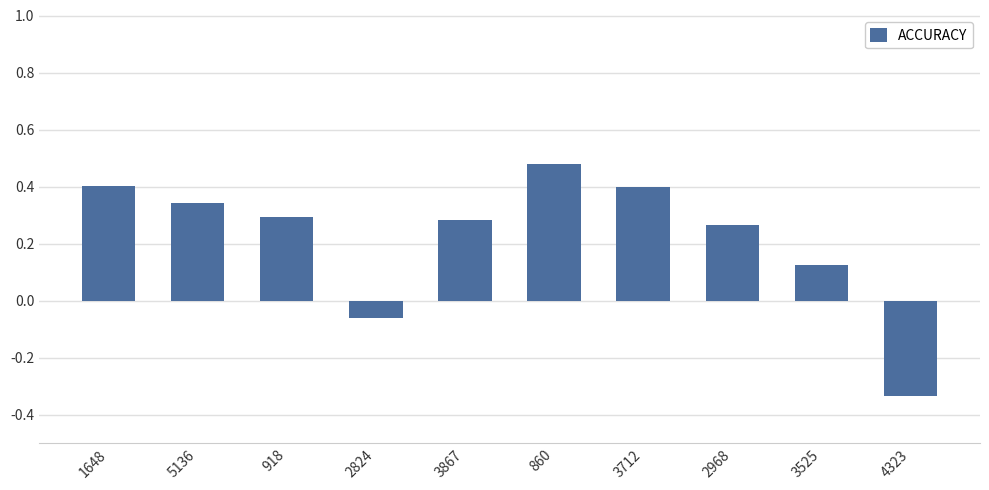

True or false: the data shows -0.2 at 4323.

False